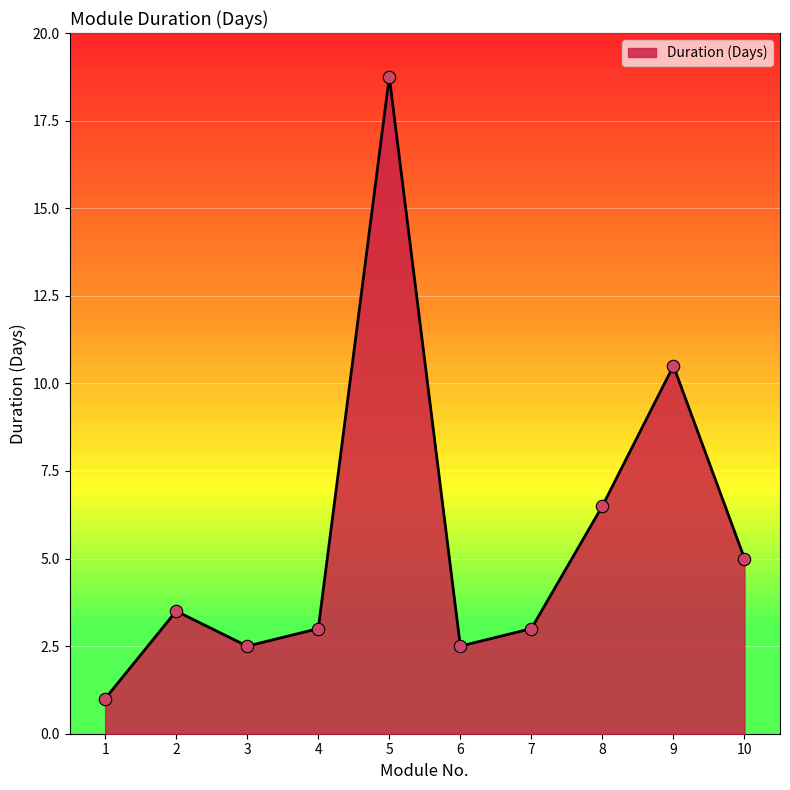

Approximately how many times larger is the value at 8 compared to 5?

0.3